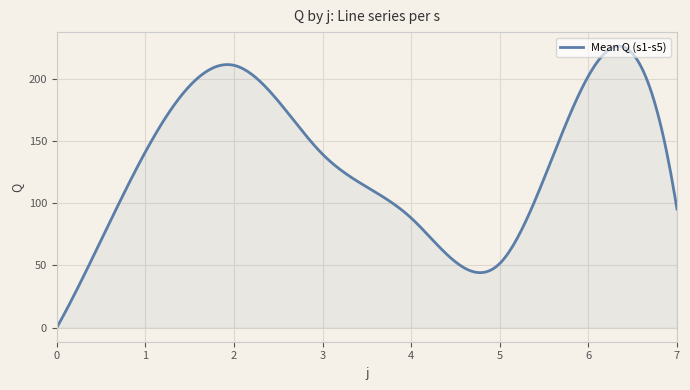

What is the greatest value displayed?

226.3